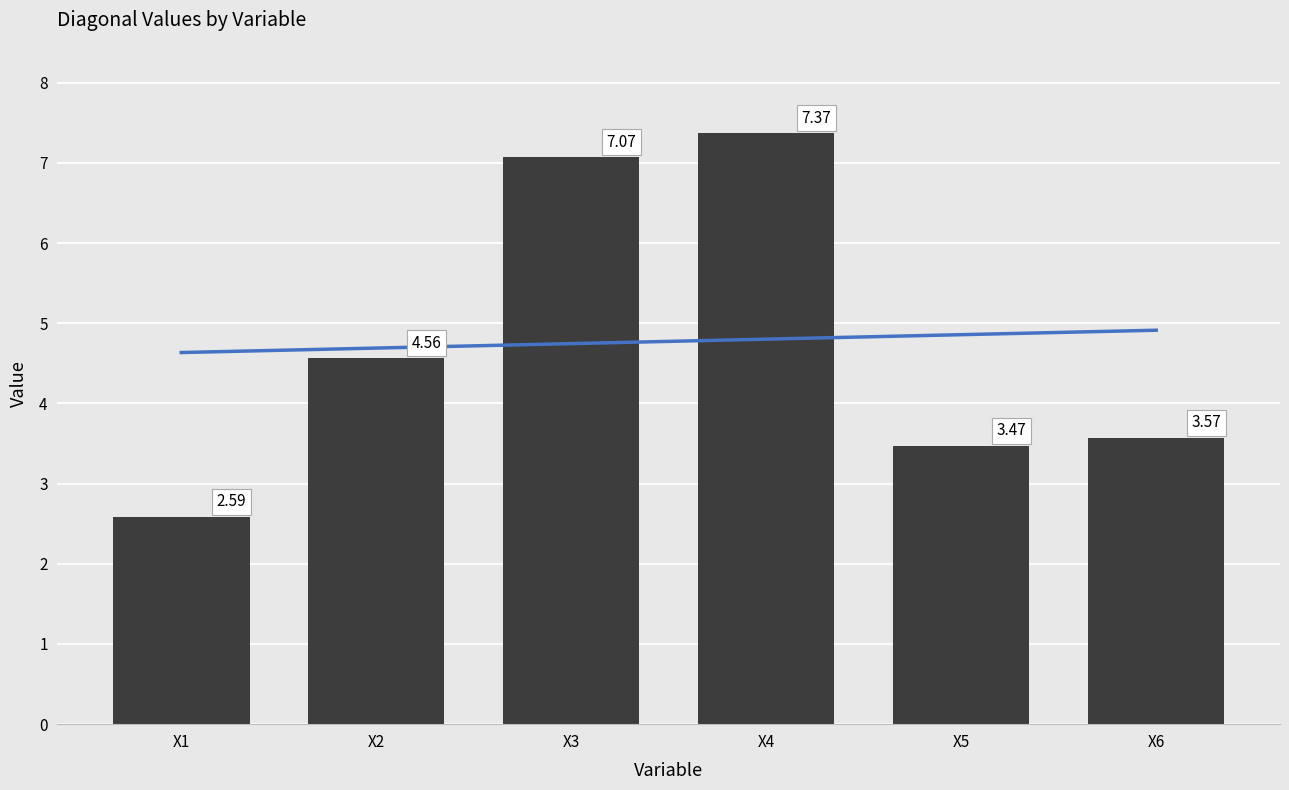

At which category does the chart reach its peak across all series?

X4